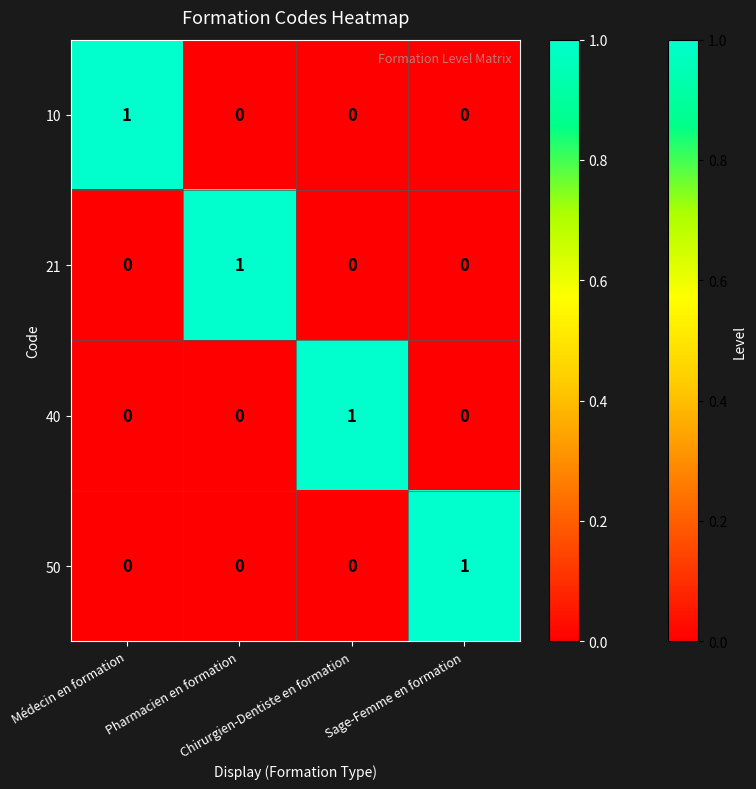

Count the 50 values in the range 0 to 1.

4